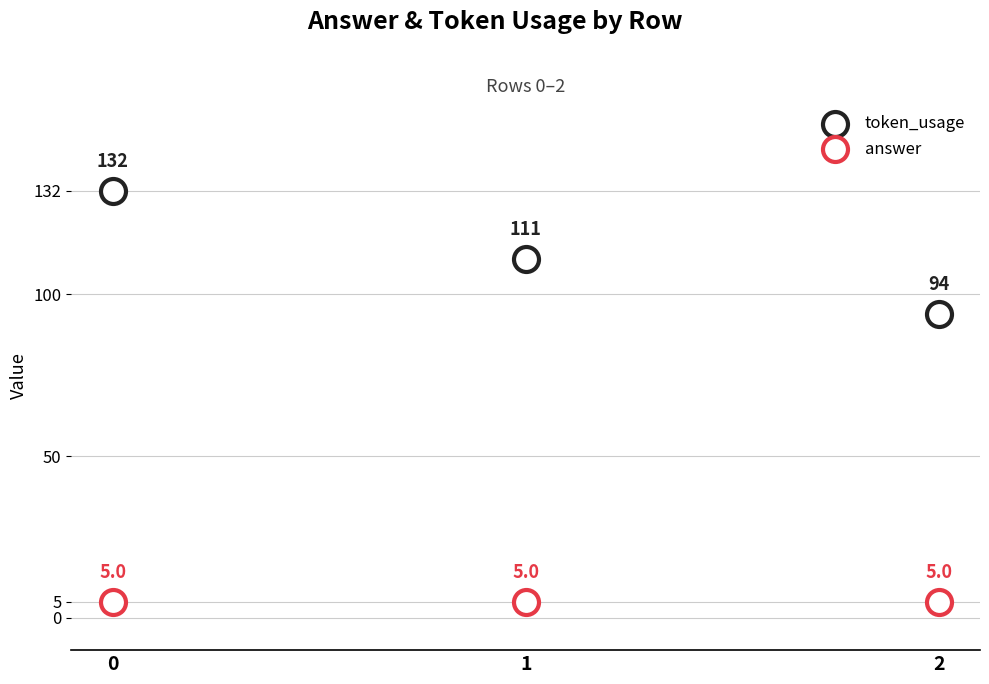

Which series reaches the minimum Y coordinate?

answer